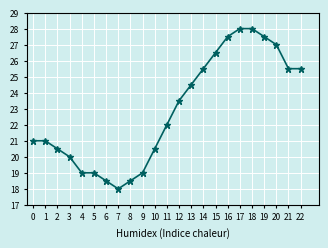

Reading left to right, extract all data points from this chart.

0=21.0	1=21.0	2=20.5	3=20.0	4=19.0	5=19.0	6=18.5	7=18.0	8=18.5	9=19.0	10=20.5	11=22.0	12=23.5	13=24.5	14=25.5	15=26.5	16=27.5	17=28.0	18=28.0	19=27.5	20=27.0	21=25.5	22=25.5